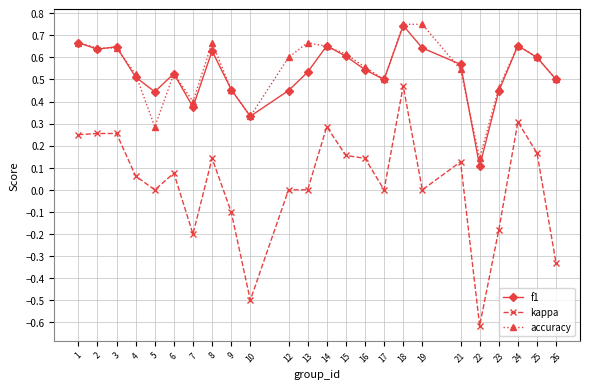

At which label does f1 reach its minimum?

22